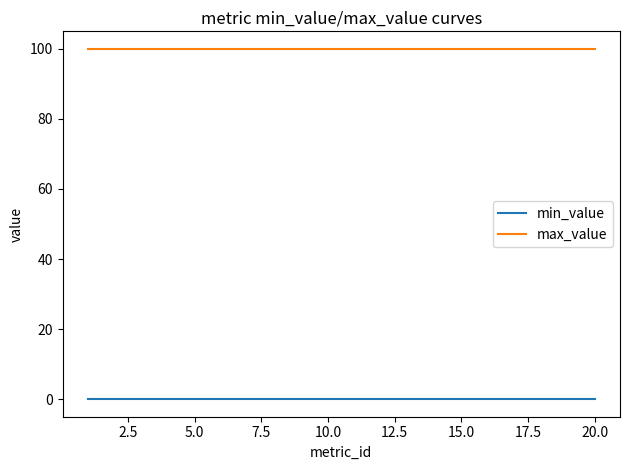

Rank the series by their average value, from lowest to highest.

min_value, max_value